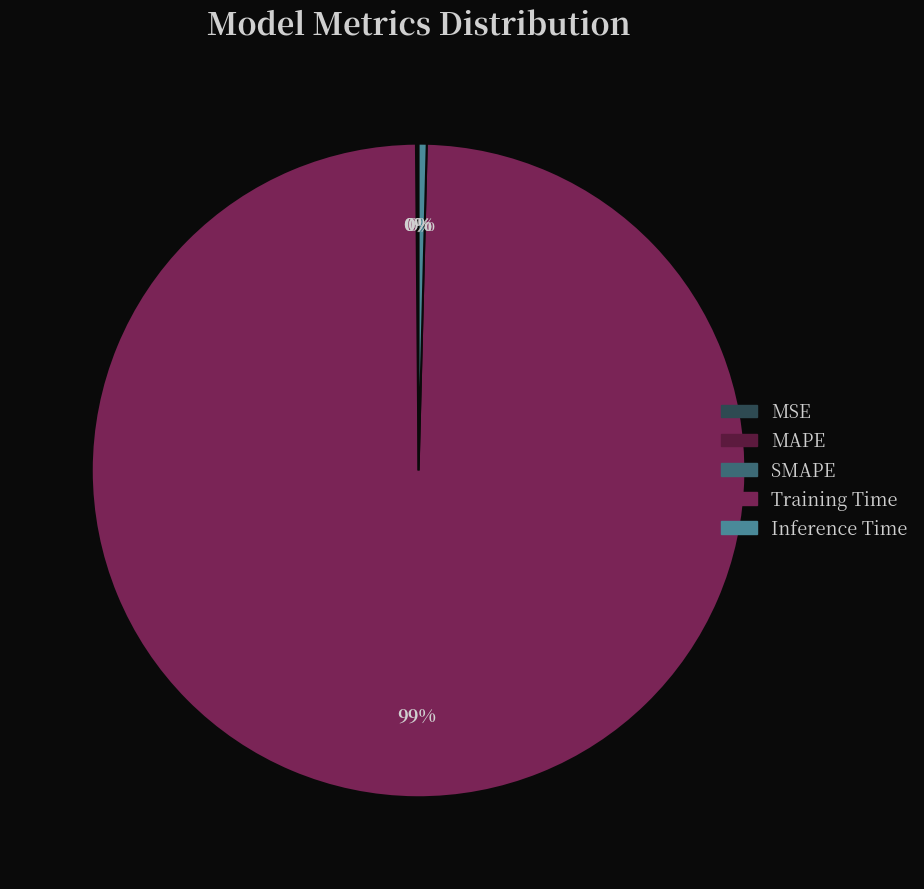

Rank the categories by value from lowest to highest.

MSE, MAPE, SMAPE, Inference Time, Training Time